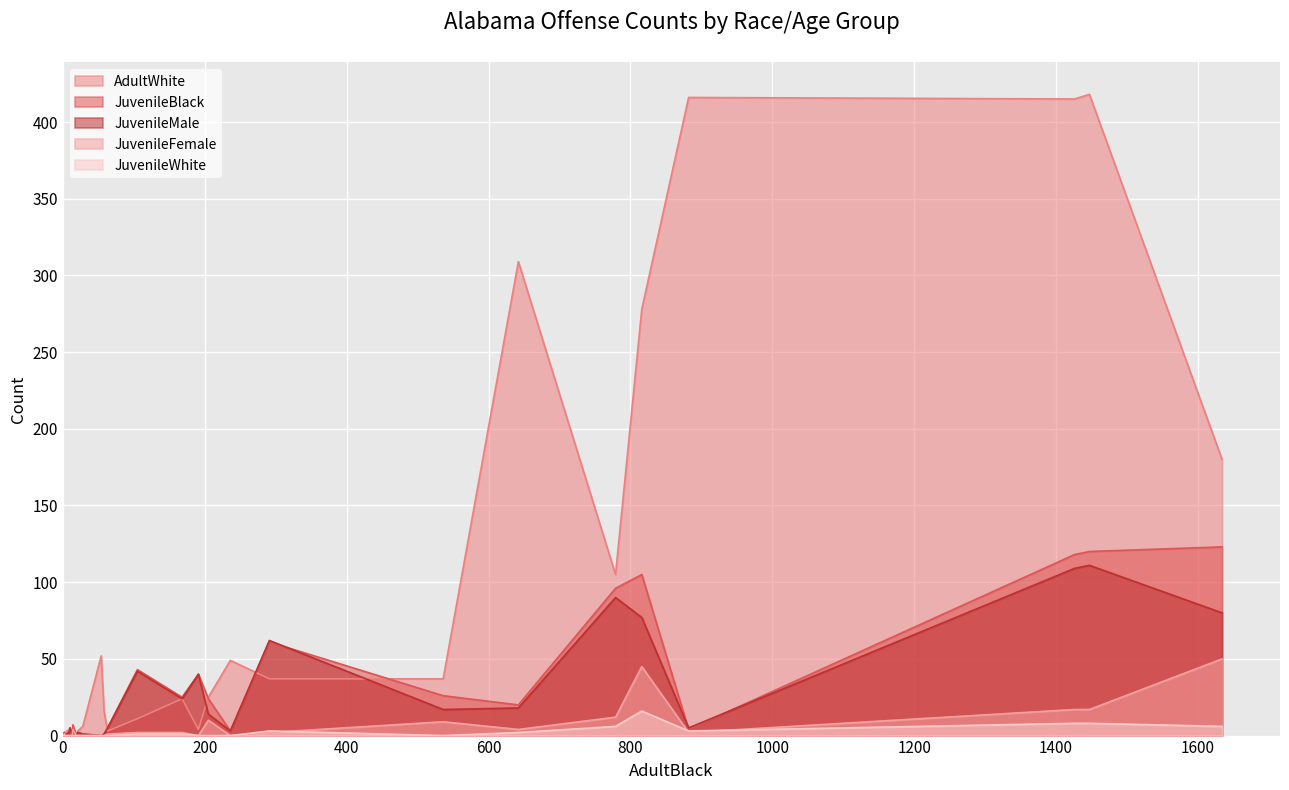

True or false: JuvenileBlack and JuvenileFemale cross at least once.

False